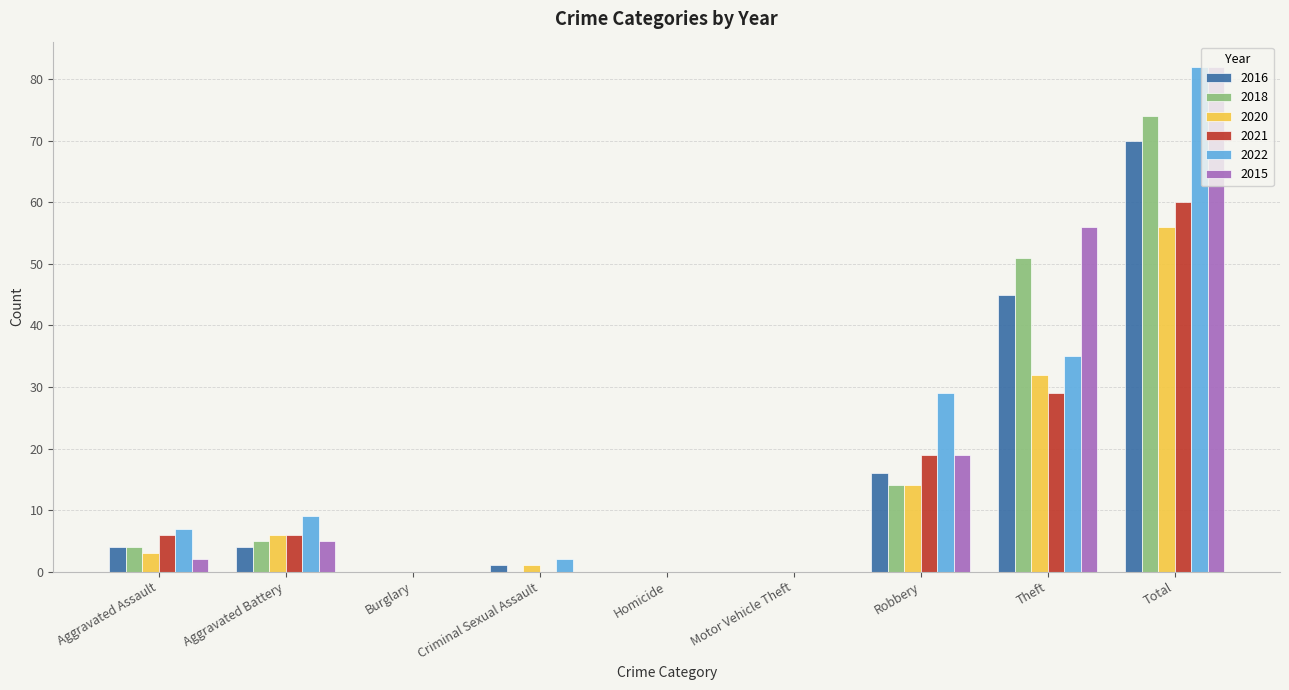

What is the total value across all series at Aggravated Assault?

26